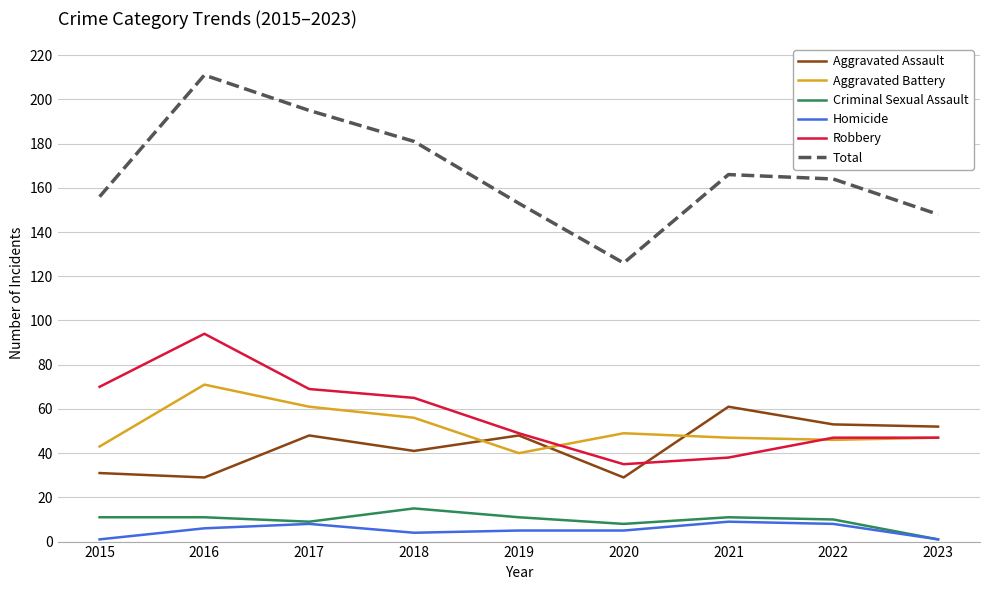

Is it true that Homicide equals 9 at 2021?

True